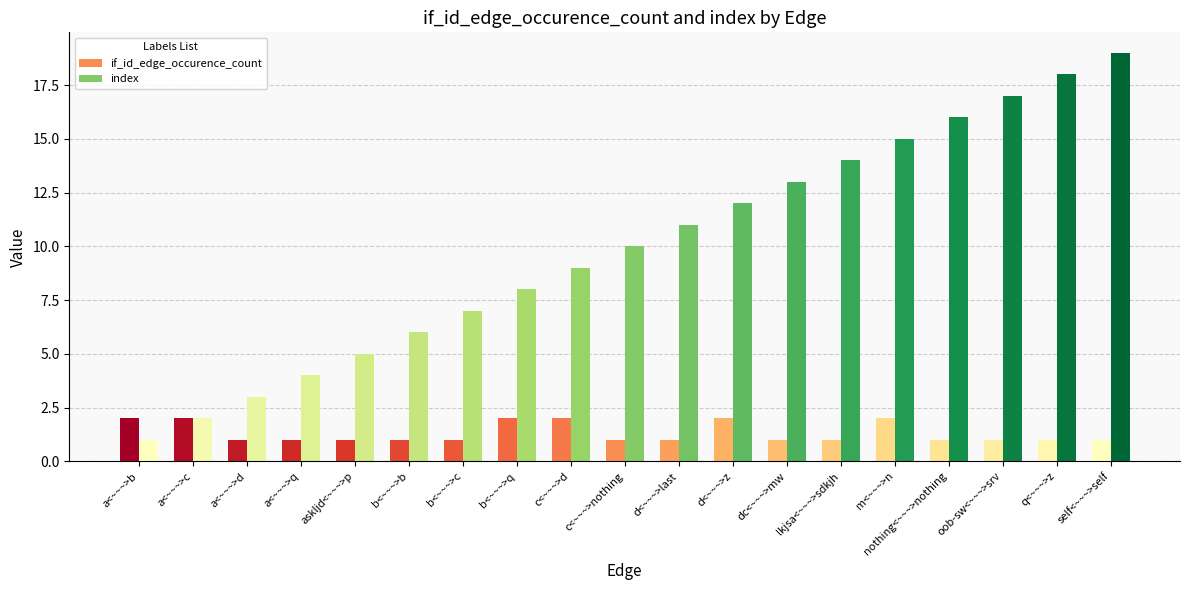

At which category is the sum across all series the highest?

self<~~~>self